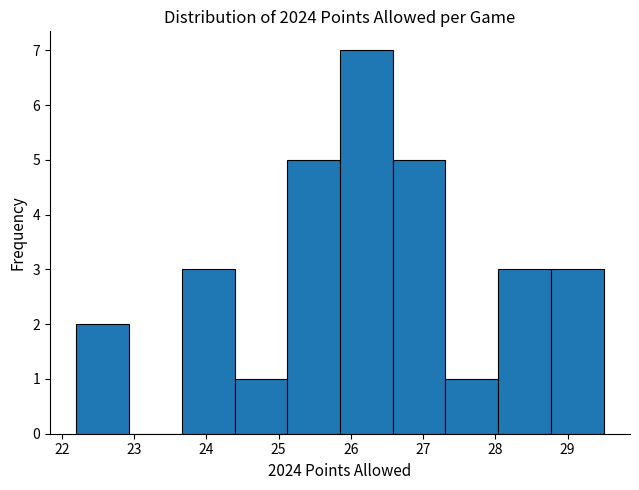

Reading left to right, transcribe this chart: for each bar, give the range it covers on the x-axis and its height. Neither the bar edges nor the heights are printed on the chart, so give them approximately, as read against the axes.

22.20 to 22.93: 2
22.93 to 23.66: 0
23.66 to 24.39: 3
24.39 to 25.12: 1
25.12 to 25.85: 5
25.85 to 26.58: 7
26.58 to 27.31: 5
27.31 to 28.04: 1
28.04 to 28.77: 3
28.77 to 29.50: 3